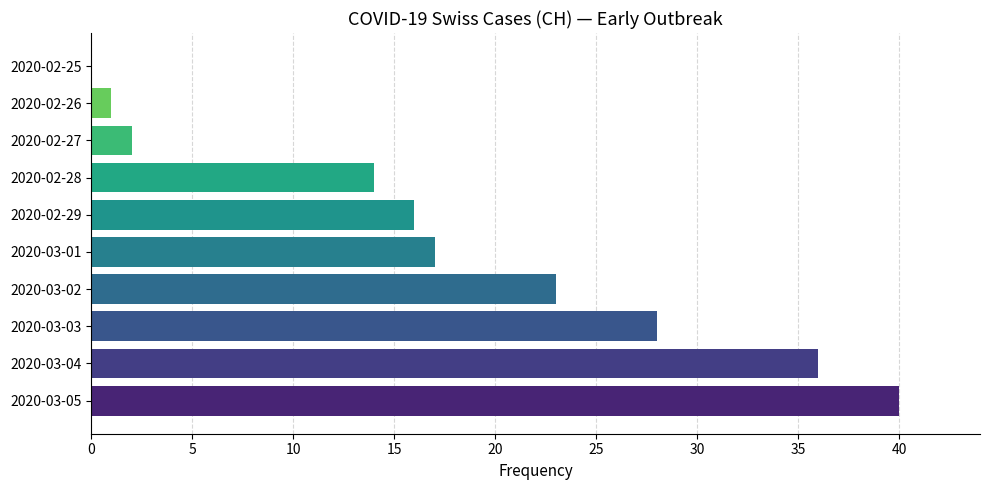

The value at 2020-02-29 is 16. True or false?

True